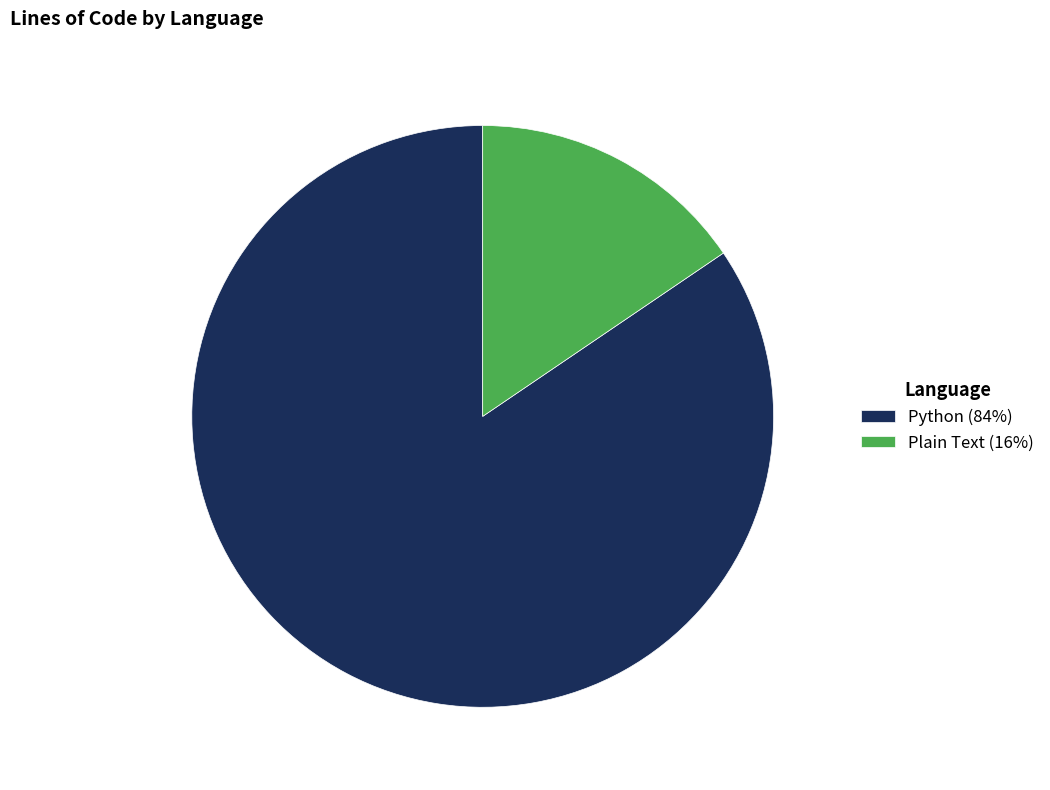

Which has a higher value, Plain Text (16%) or Python (84%)?

Python (84%)